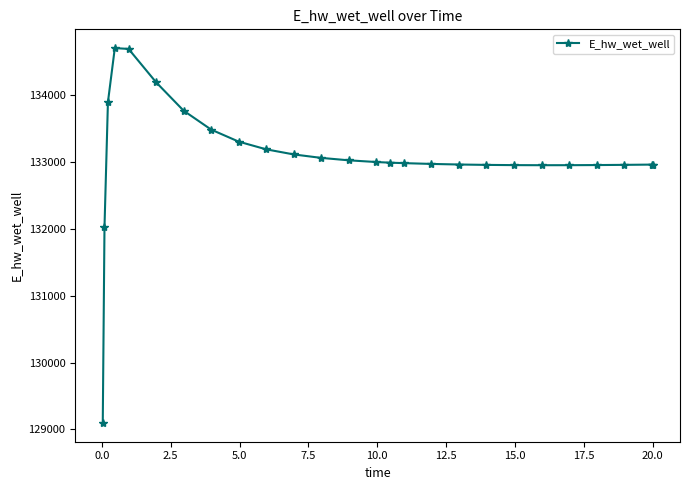

True or false: there are more than 0 points higher than both neighbors.

True